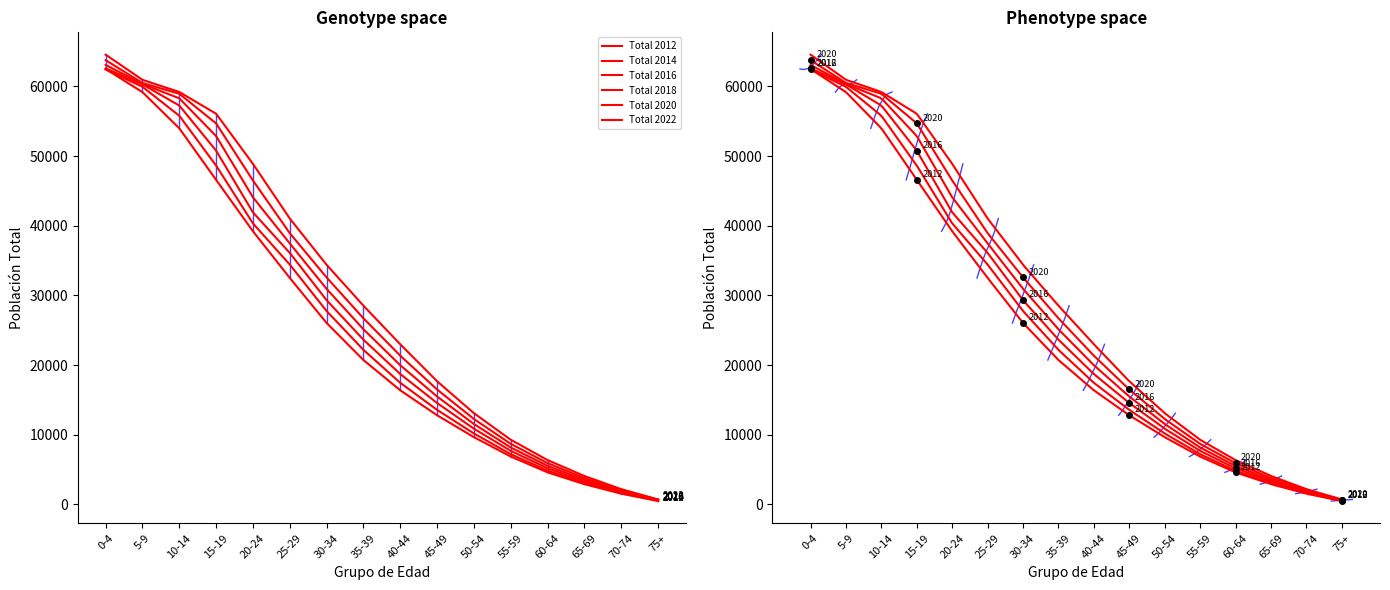

Does the chart have visible grid lines?

No